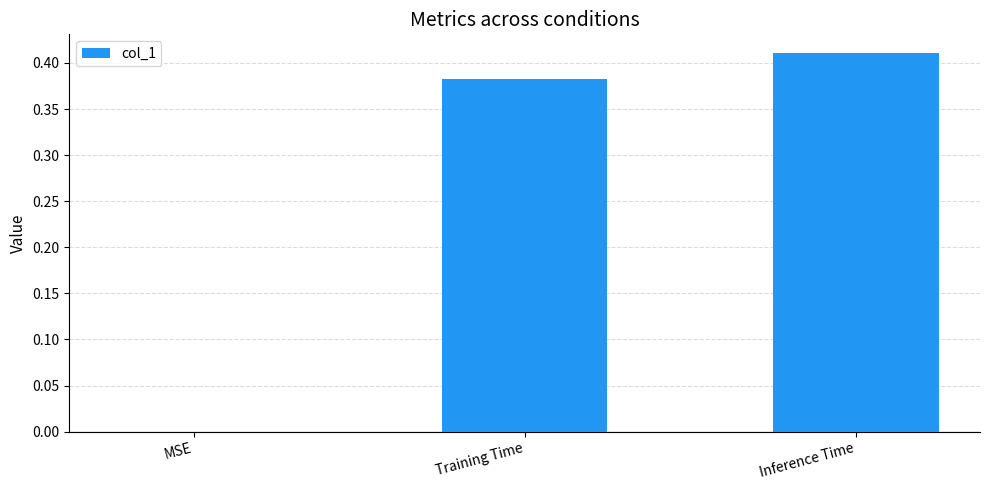

Between Inference Time and MSE, which is larger?

Inference Time